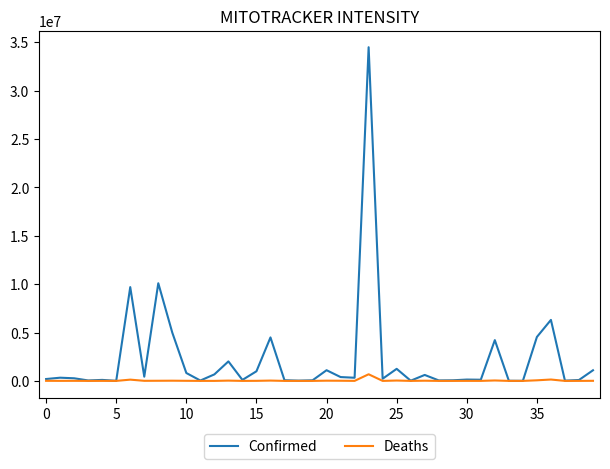

What is the maximum value shown in the chart?

34477539